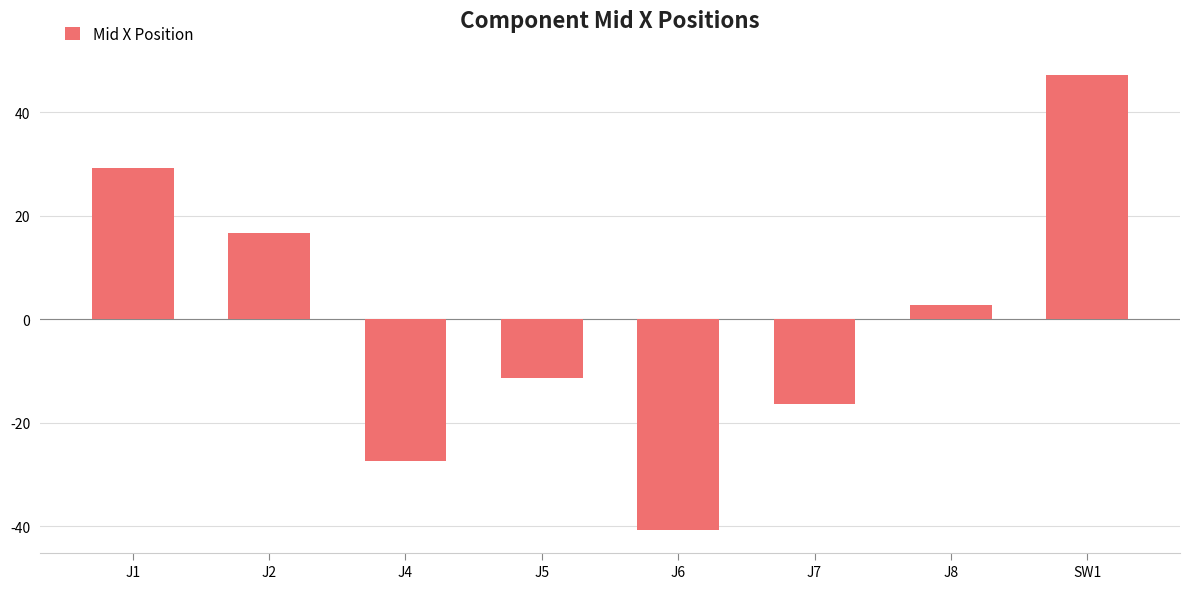

What is the change in value from J5 to SW1?

+58.5